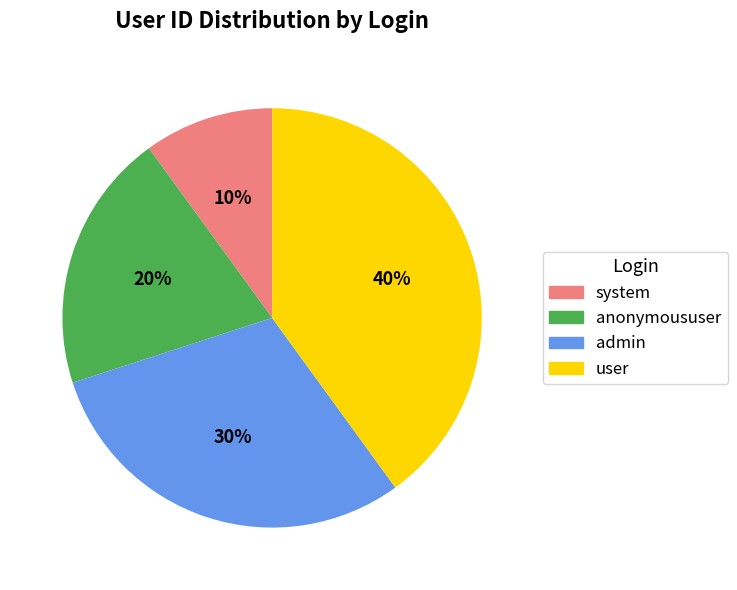

Which slice is the smallest?

system